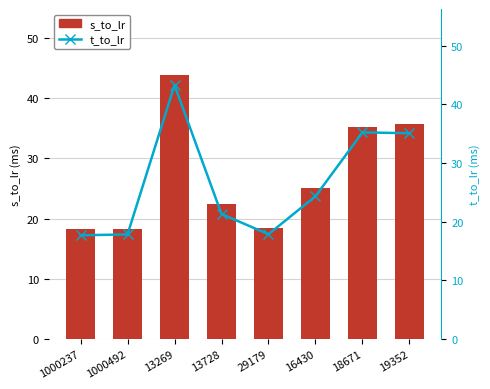

Rank the series by their maximum value, from highest to lowest.

s_to_lr, t_to_lr